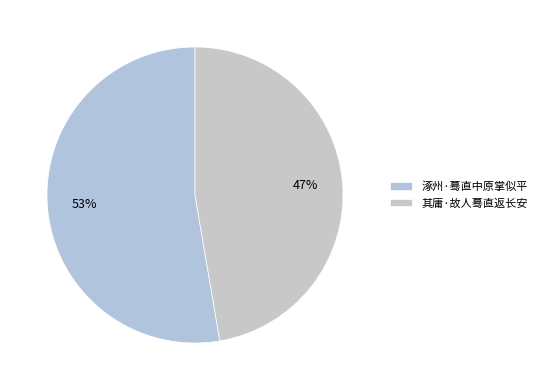

Which slice represents more than half of the pie?

涿州·蓦直中原掌似平